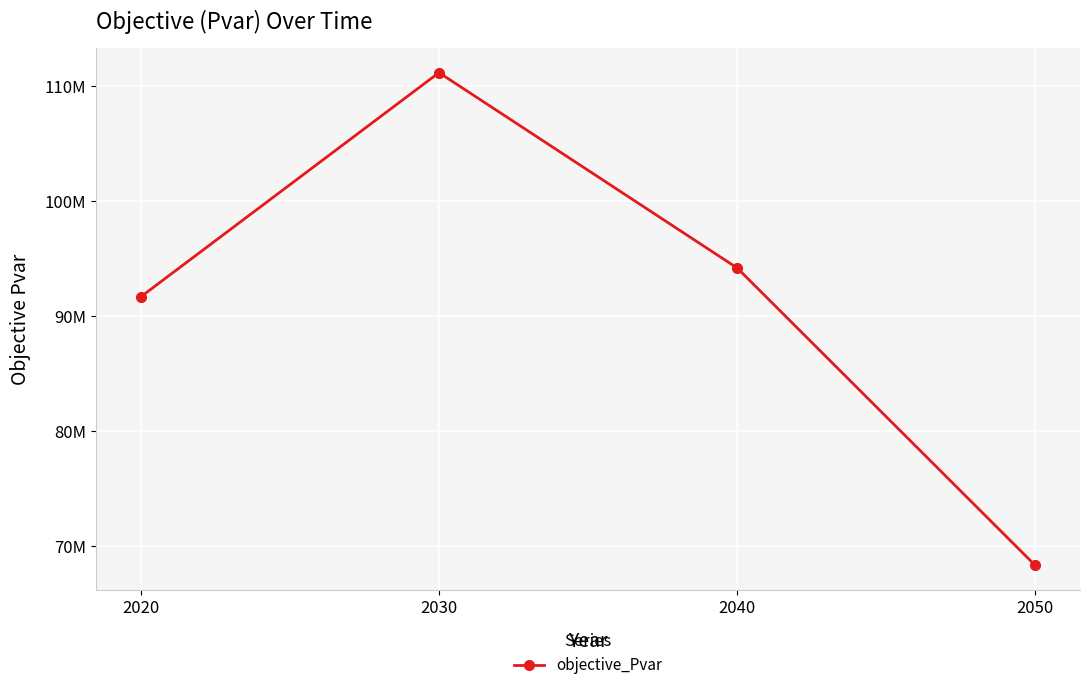

Which label corresponds to the largest value in the chart?

2030